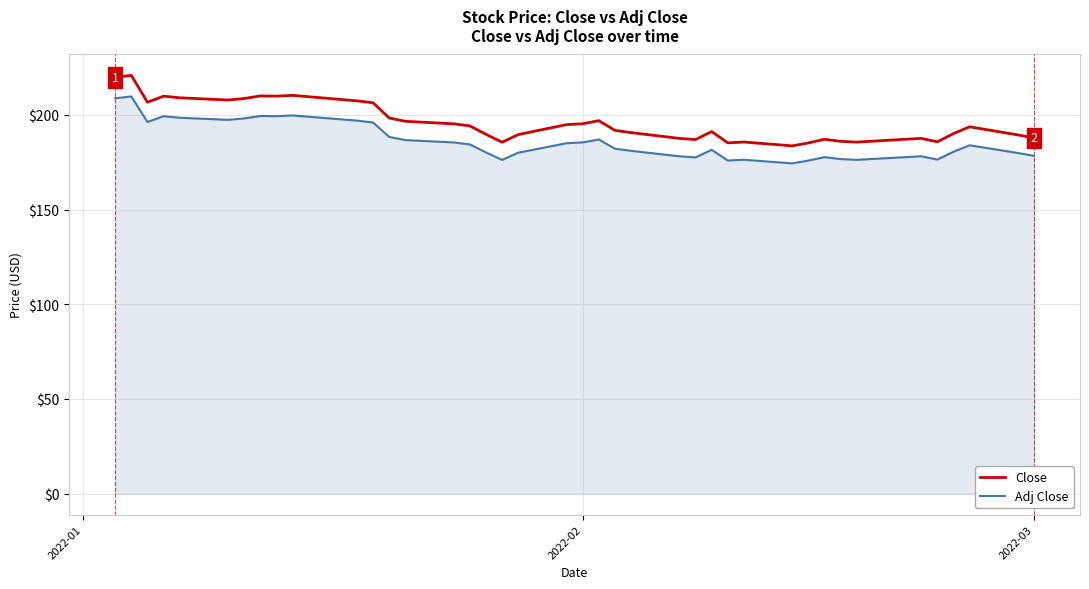

At how many categories does at least one series exceed 213?

2